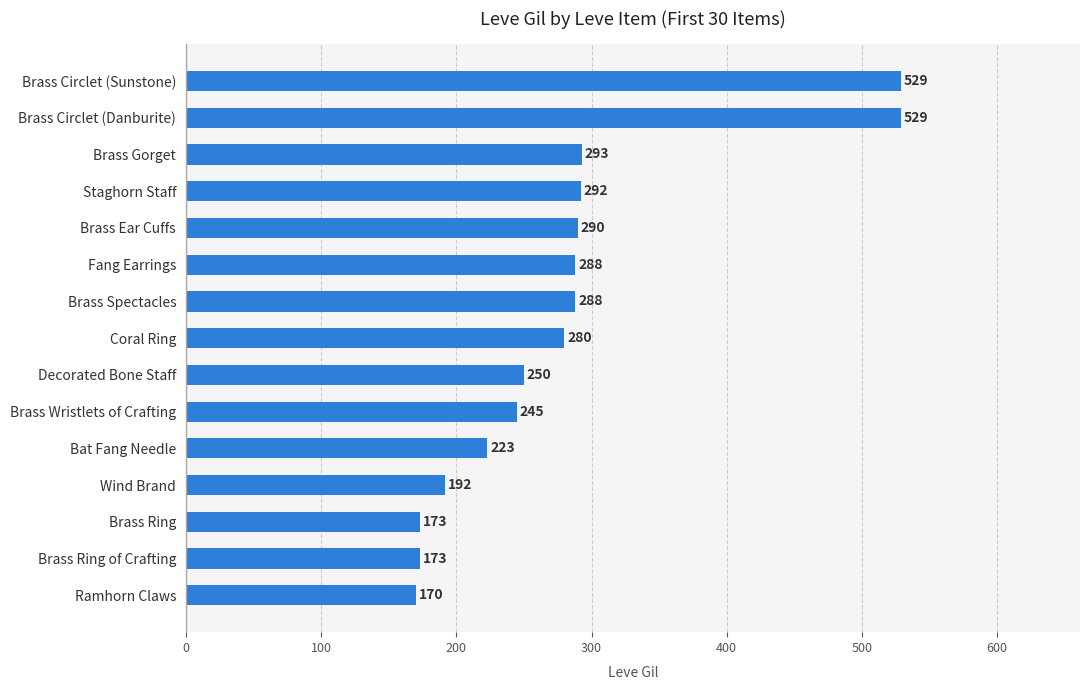

What is the average value?

281